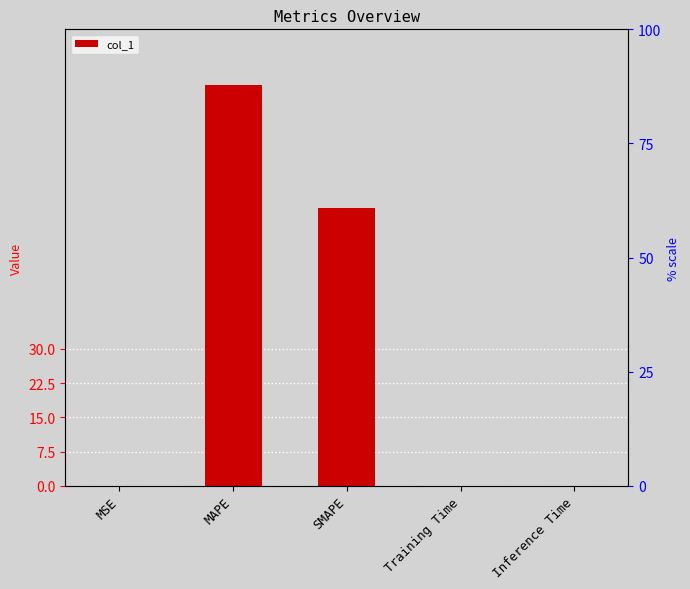

What position from the right is MAPE?

4